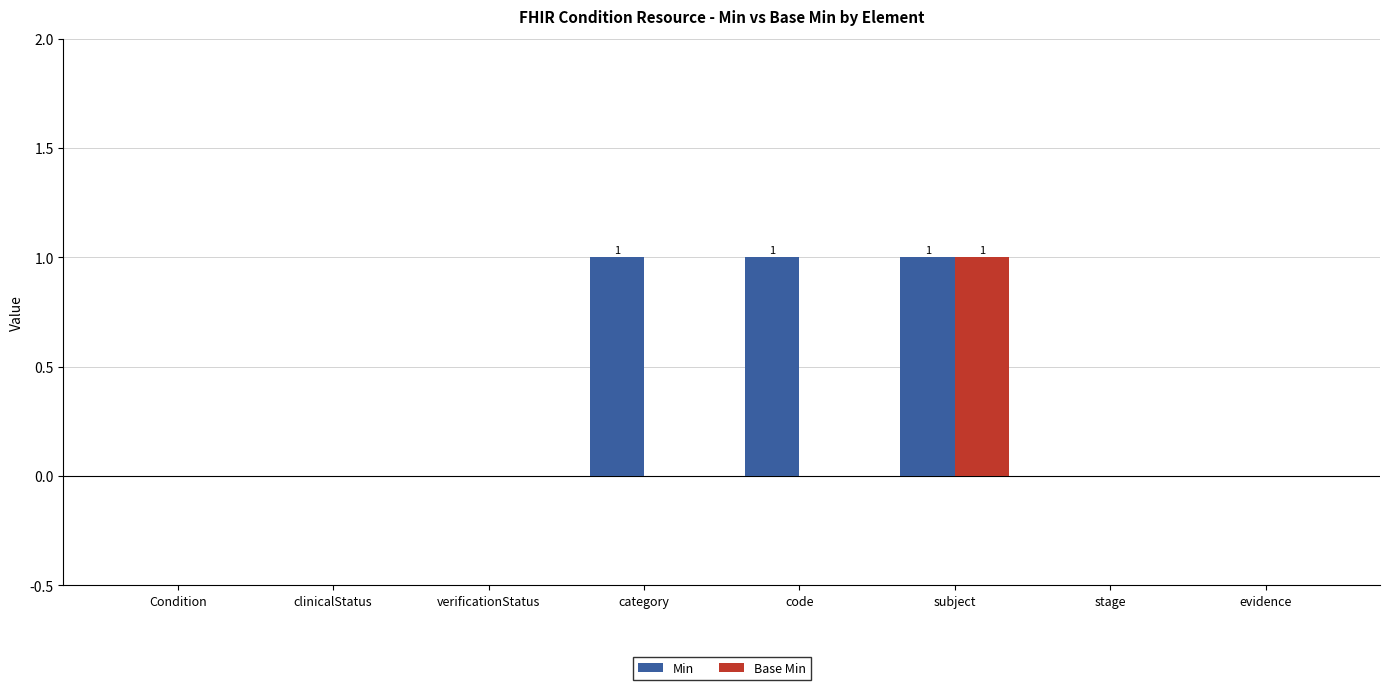

How many Base Min values are between 0 and 1?

8